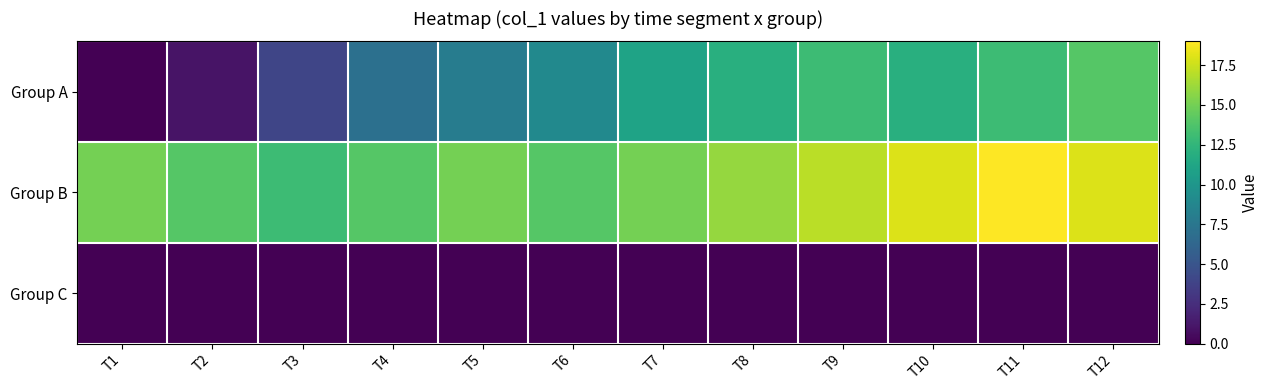

What is the spread (max minus min) of values at T12?

18